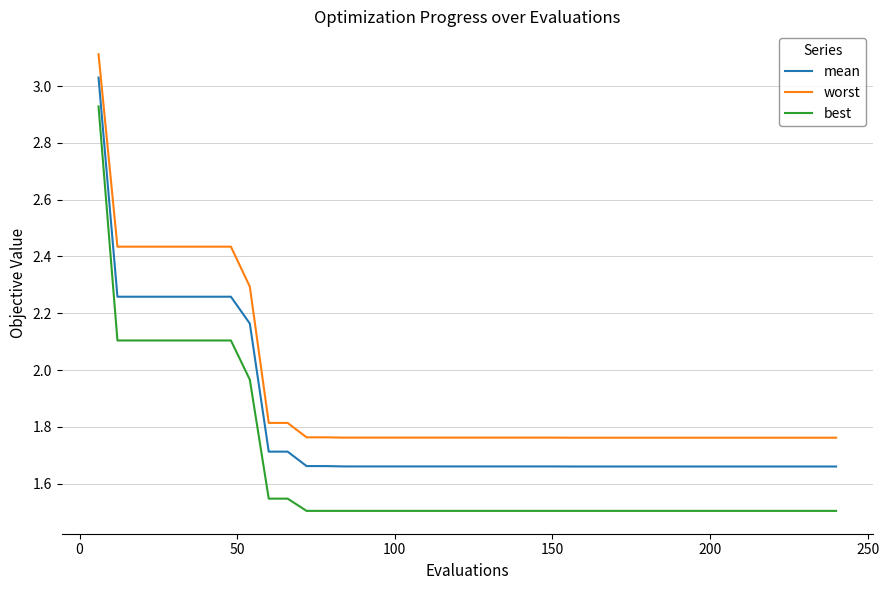

Rank the series by their average value, from lowest to highest.

best, mean, worst